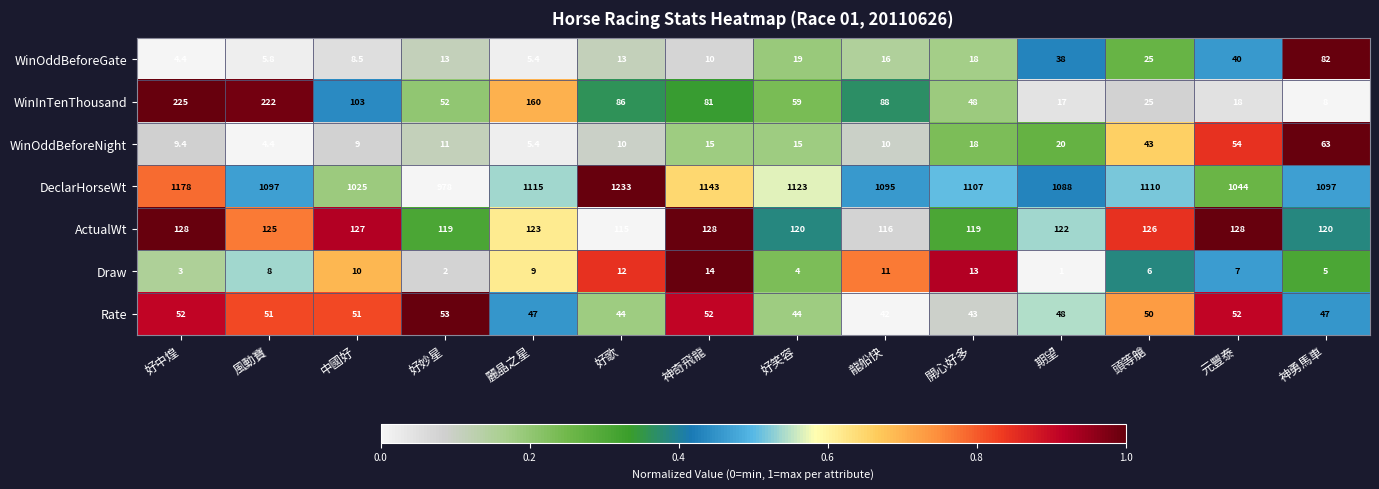

Which series has the largest range (max minus min)?

DeclarHorseWt